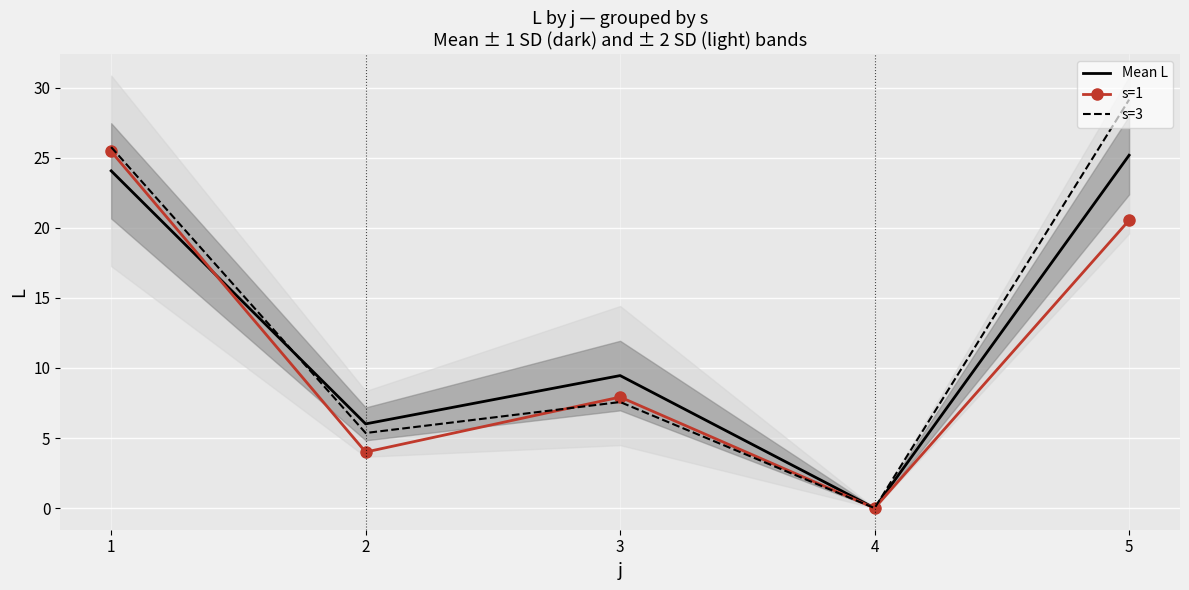

Rank the series at 5 from highest to lowest value.

s=3, Mean L, s=1